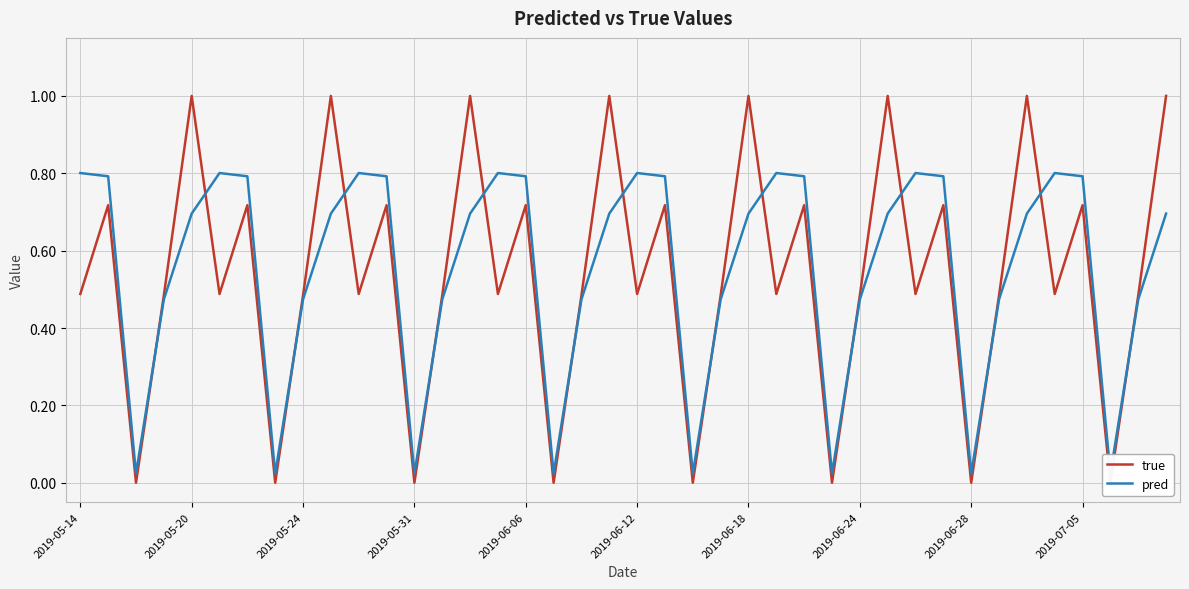

Is this an area chart (filled region under the line)?

No